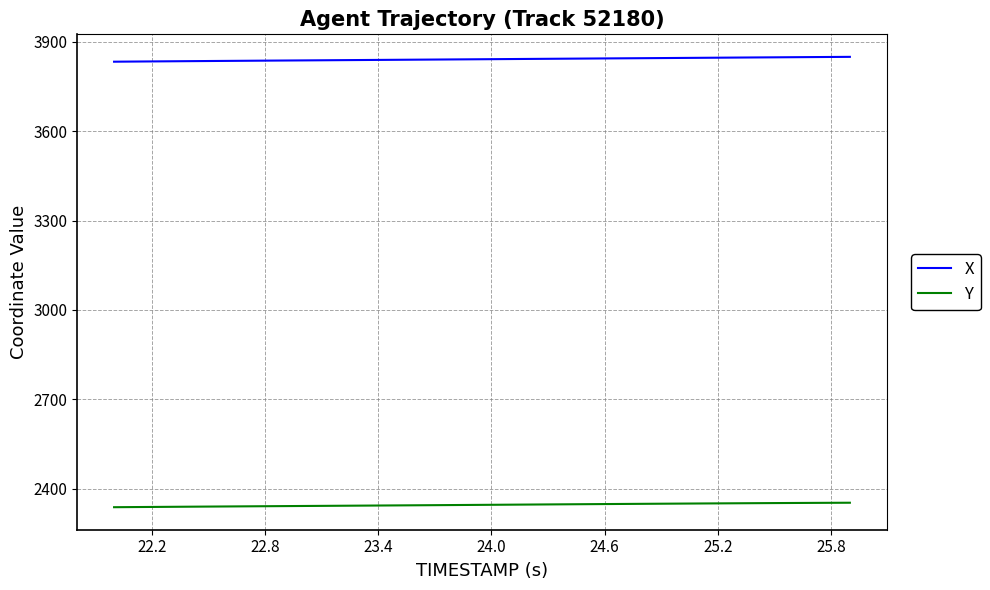

True or false: X and Y intersect in this chart.

False